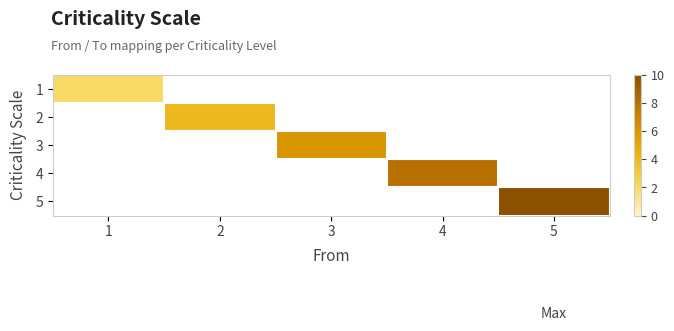

What is the minimum value shown in the chart?

2.0